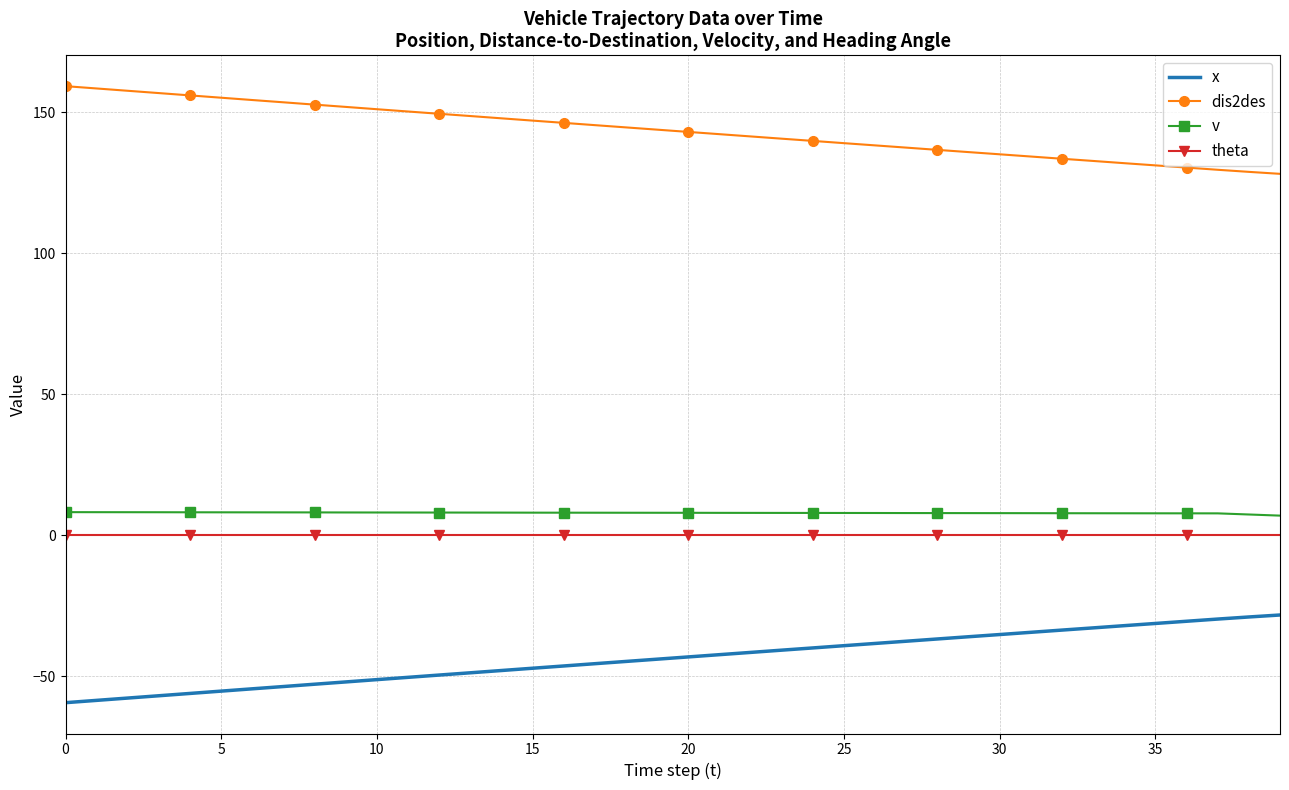

True or false: v and dis2des intersect in this chart.

False